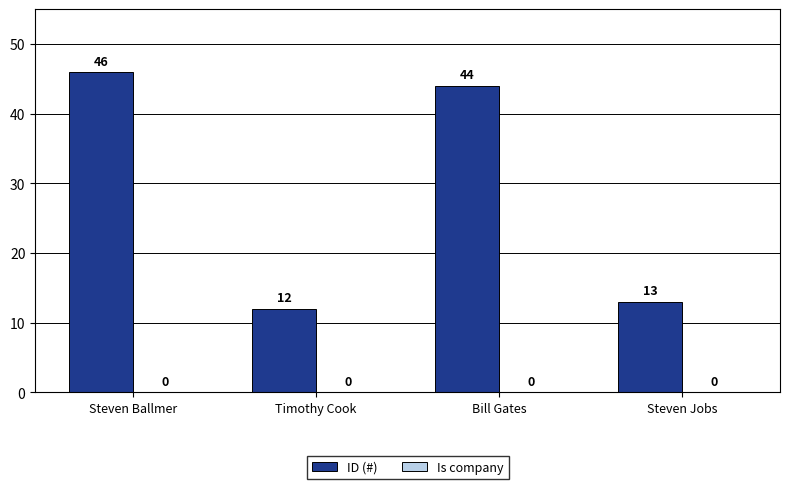

Reading left to right, what are all the values shown in this chart?

Steven Ballmer=46	Timothy Cook=12	Bill Gates=44	Steven Jobs=13